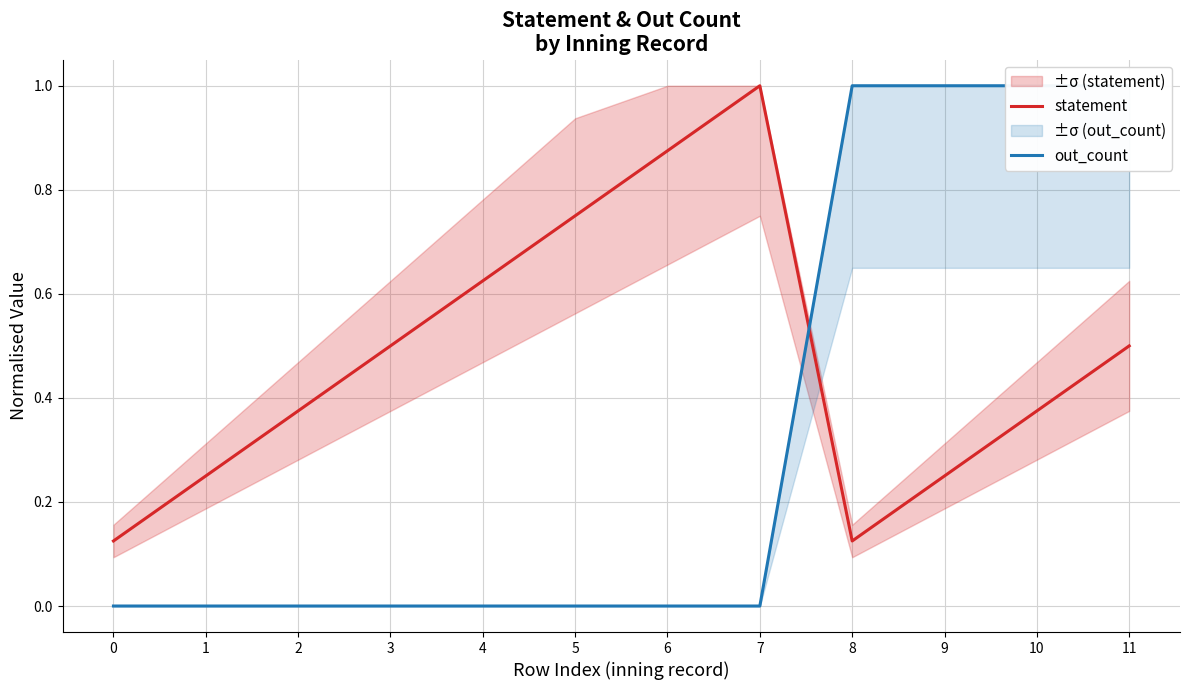

Reading left to right, list all the values displayed in this chart.

statement: 0.1	0.2	0.4	0.5	0.6	0.8	0.9	1.0	0.1	0.2	0.4	0.5
out_count: 0.0	0.0	0.0	0.0	0.0	0.0	0.0	0.0	1.0	1.0	1.0	1.0